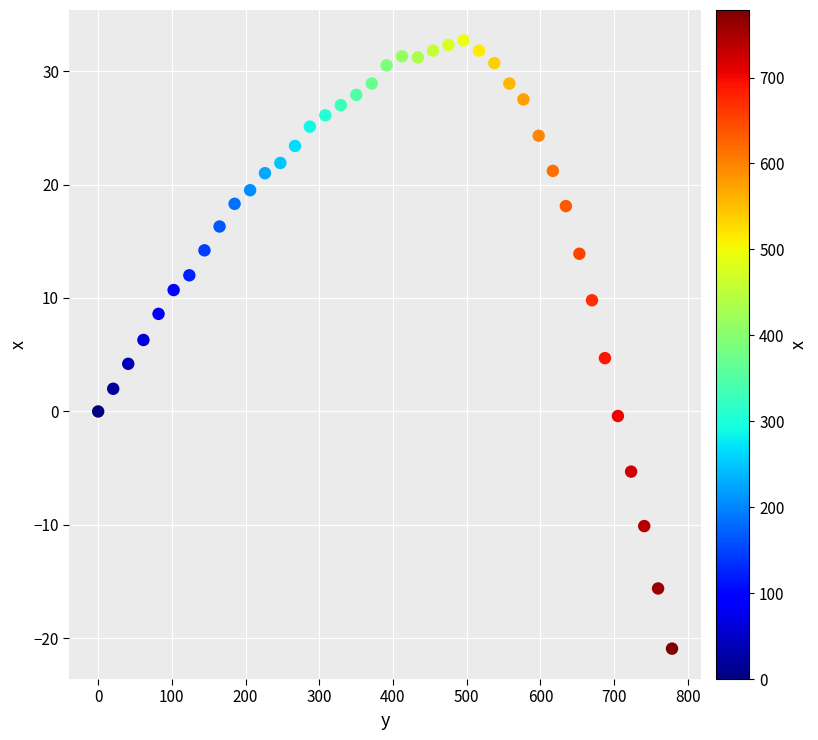

What is the range of X values (max minus min)?

778.6